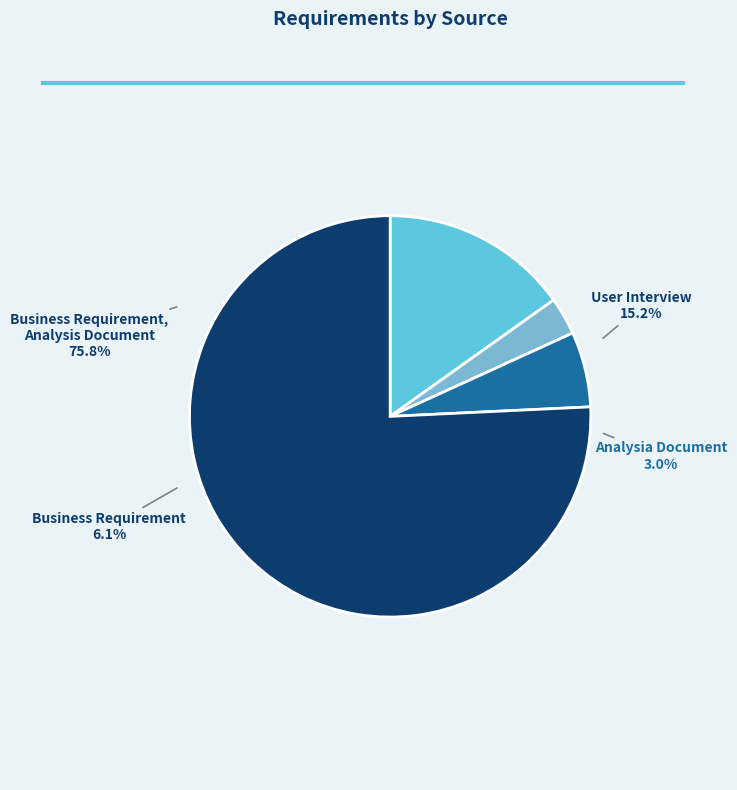

What is the total percentage of Analysia Document / User Interview and User Interview?

27.3%